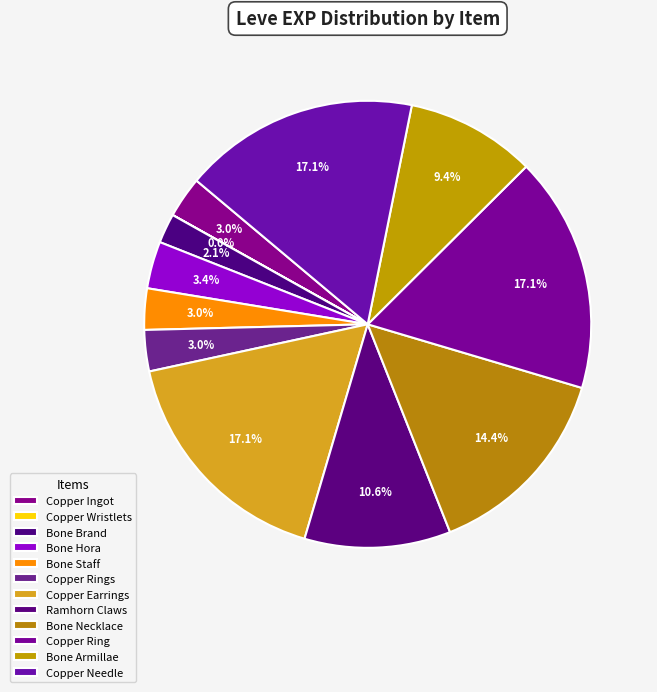

To the nearest percent, what is the combined percentage of Bone Brand and Bone Necklace?

17%